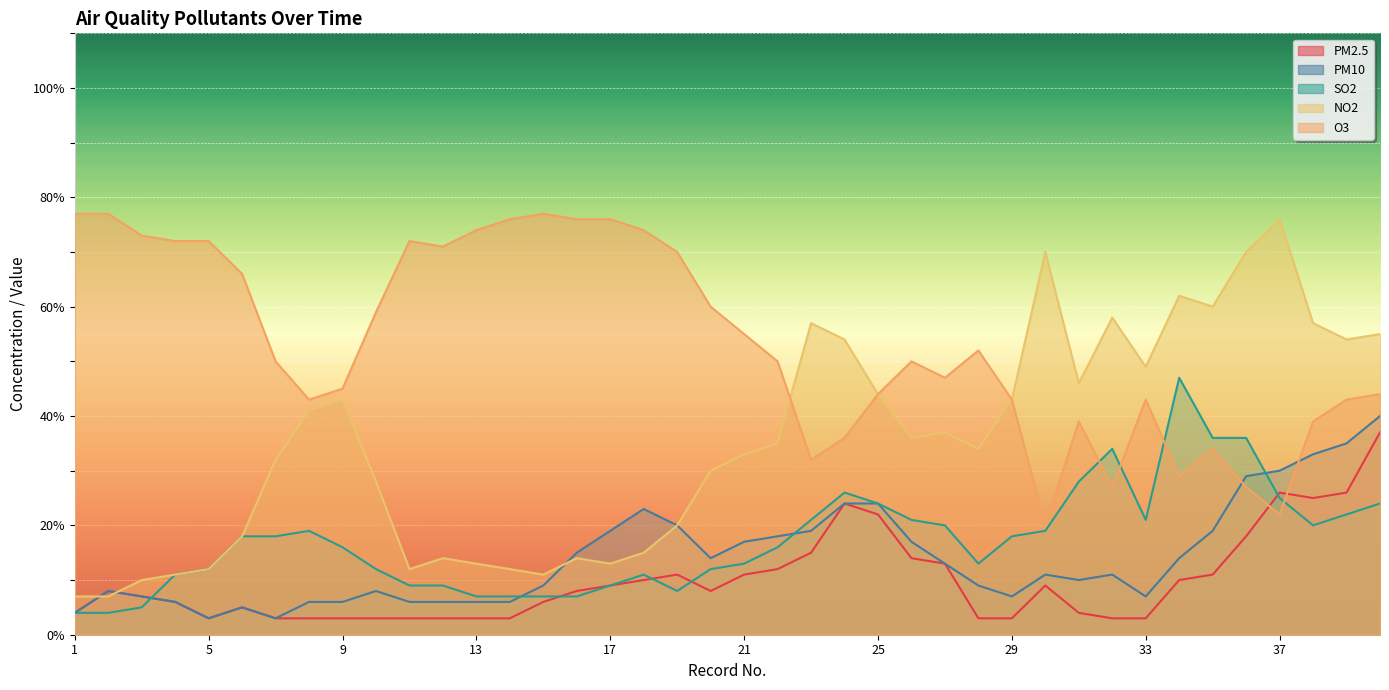

How many series are shown in this chart?

5